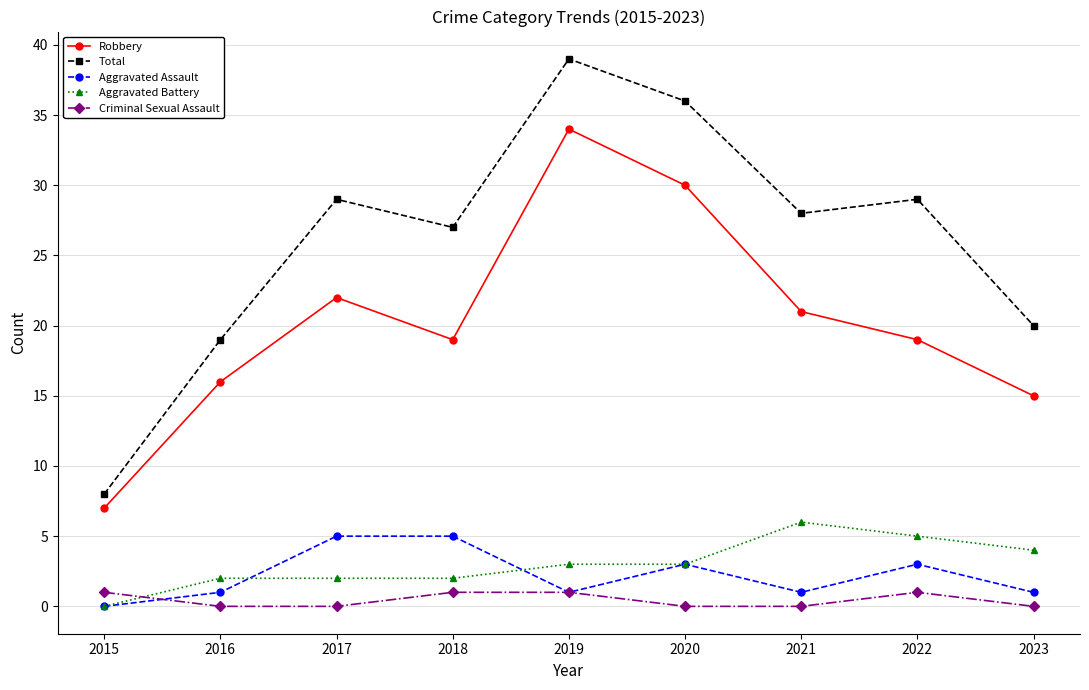

Reading right to left, extract all data points from this chart.

Robbery: 2023=15	2022=19	2021=21	2020=30	2019=34	2018=19	2017=22	2016=16	2015=7
Total: 2023=20	2022=29	2021=28	2020=36	2019=39	2018=27	2017=29	2016=19	2015=8
Aggravated Assault: 2023=1	2022=3	2021=1	2020=3	2019=1	2018=5	2017=5	2016=1	2015=0
Aggravated Battery: 2023=4	2022=5	2021=6	2020=3	2019=3	2018=2	2017=2	2016=2	2015=0
Criminal Sexual Assault: 2023=0	2022=1	2021=0	2020=0	2019=1	2018=1	2017=0	2016=0	2015=1